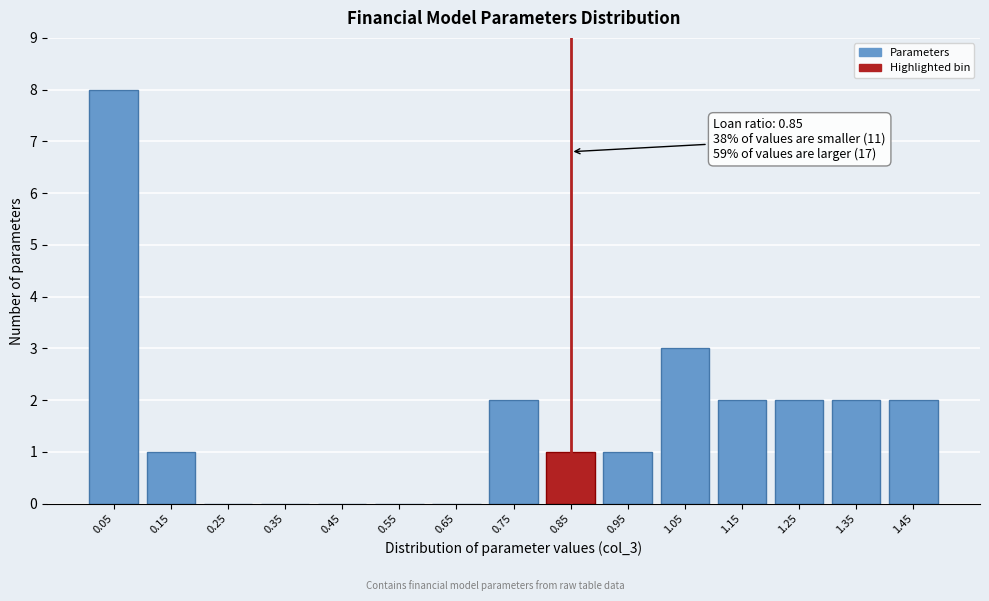

Reading right to left, transcribe all the data shown in this chart.

1.45=2	1.35=2	1.25=2	1.15=2	1.05=3	0.95=1	0.85=1	0.75=2	0.65=0	0.55=0	0.45=0	0.35=0	0.25=0	0.15=1	0.05=8